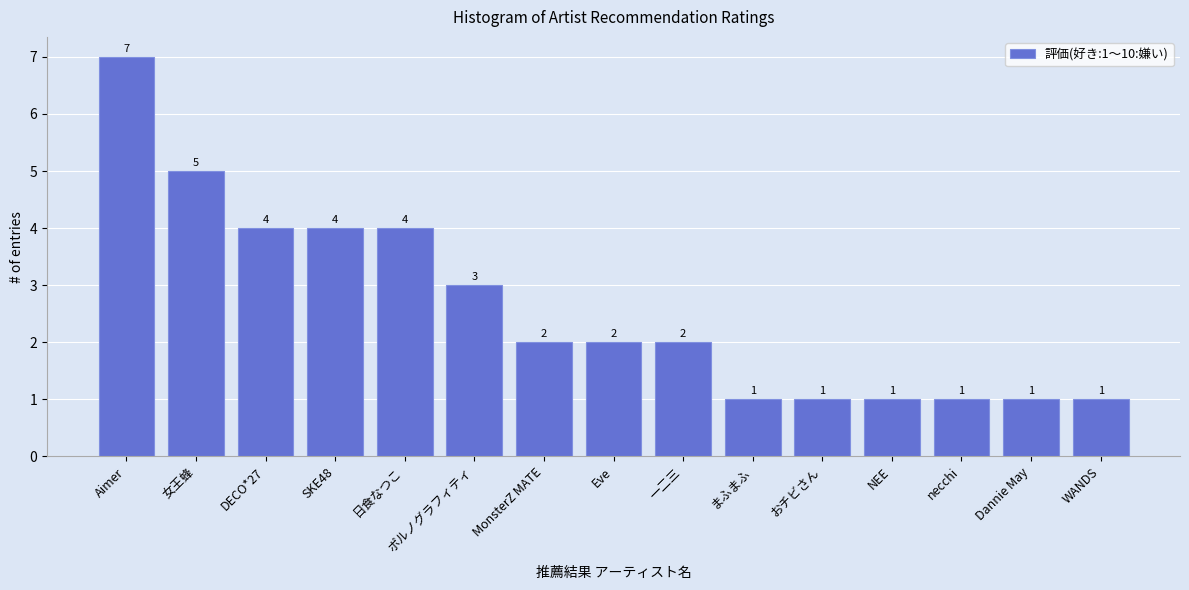

What is the change in value from 女王蜂 to おチビさん?

-4